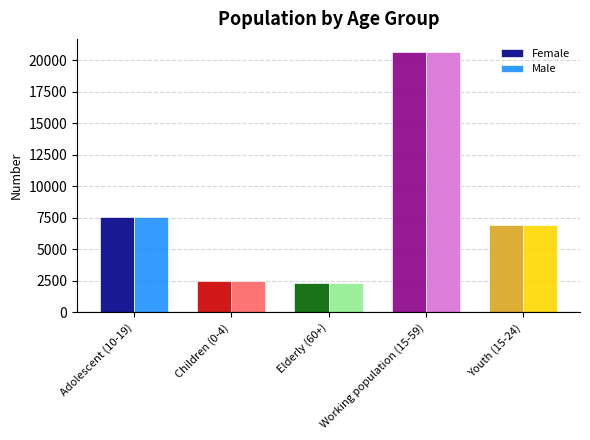

Which label corresponds to the largest value in the chart?

Working population (15-59)